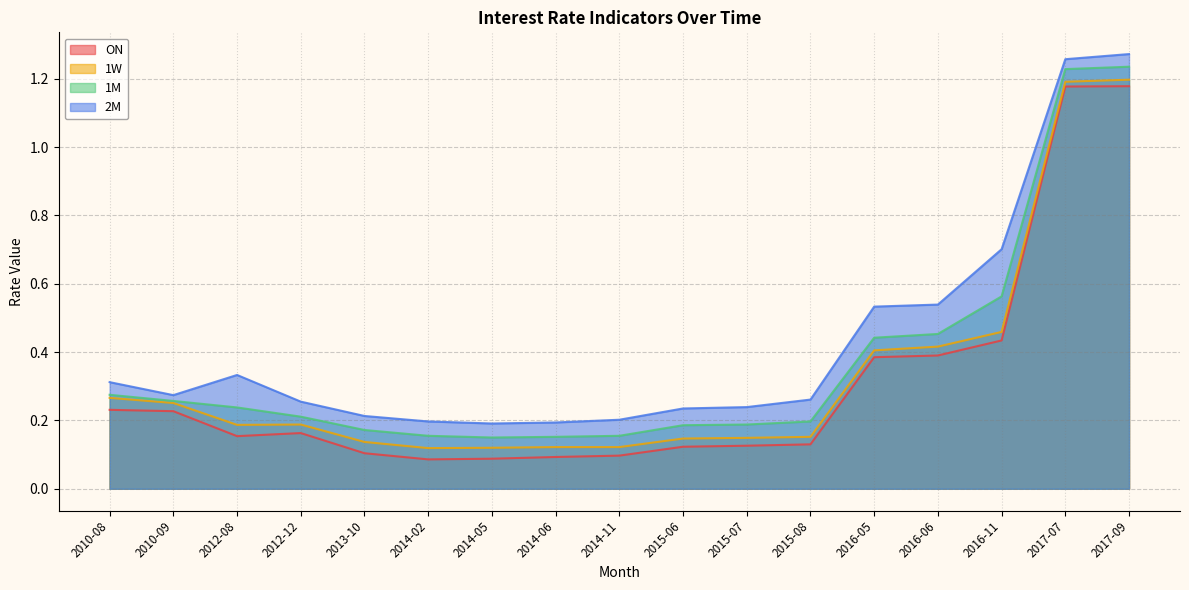

Rank the series at 2012-08 from highest to lowest value.

2M, 1M, 1W, ON